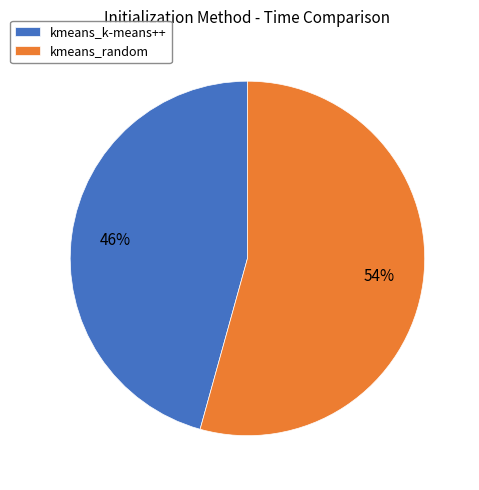

Rank the categories by value from lowest to highest.

kmeans_k-means++, kmeans_random